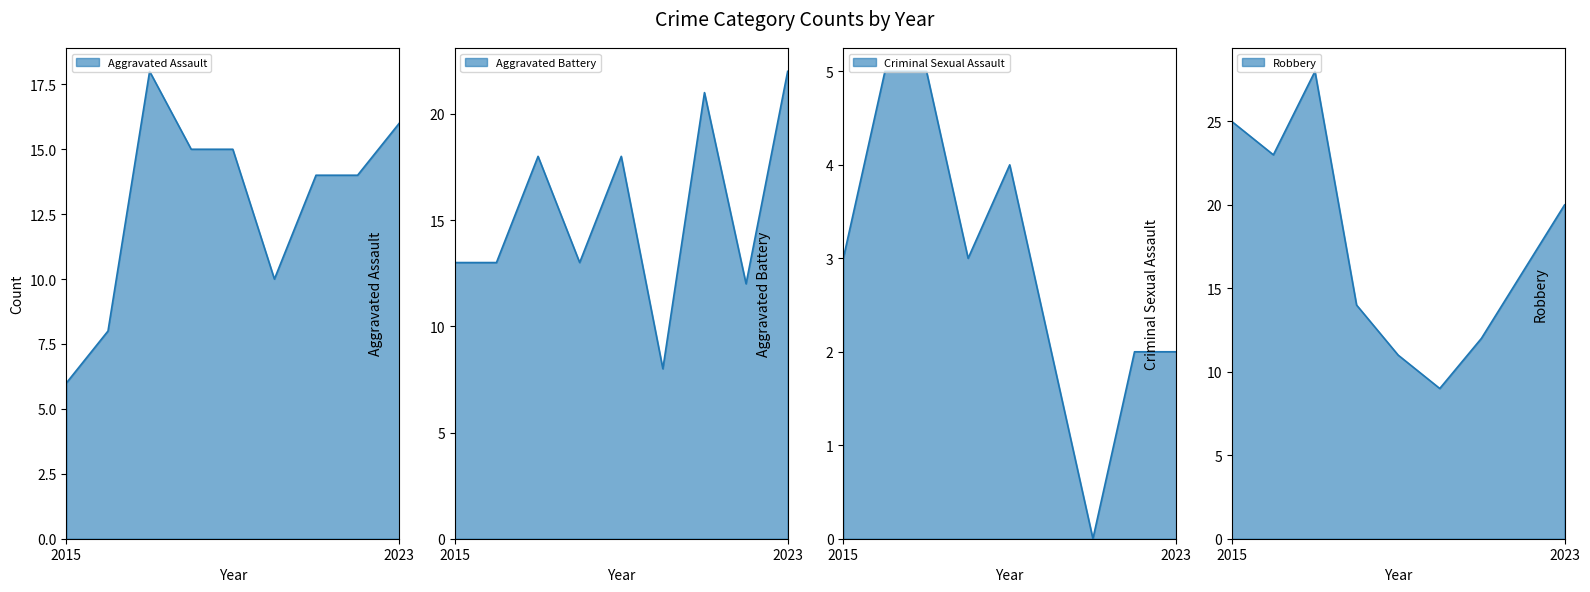

At how many categories does at least one series exceed 16?

6